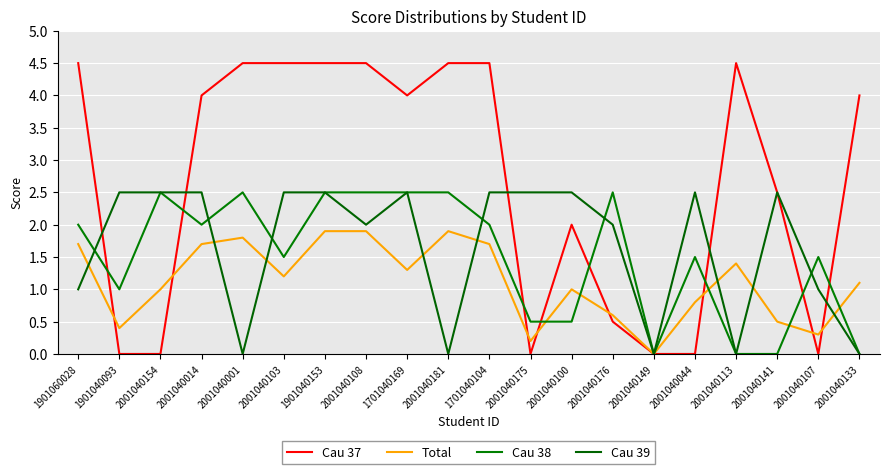

Where is the first local maximum for Total?

2001040001